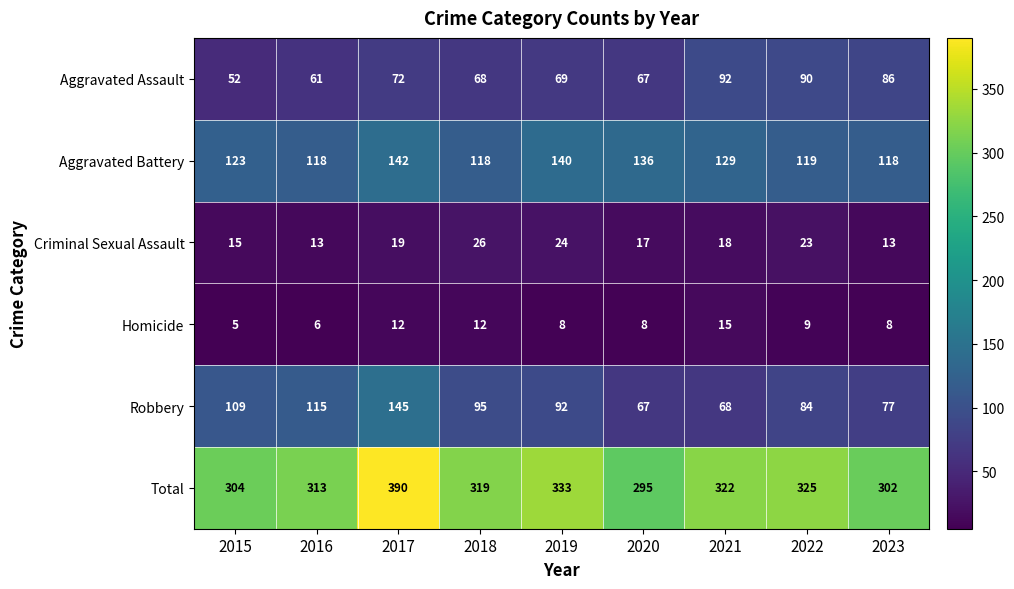

List the series in order of their peak value, highest first.

Total, Robbery, Aggravated Battery, Aggravated Assault, Criminal Sexual Assault, Homicide